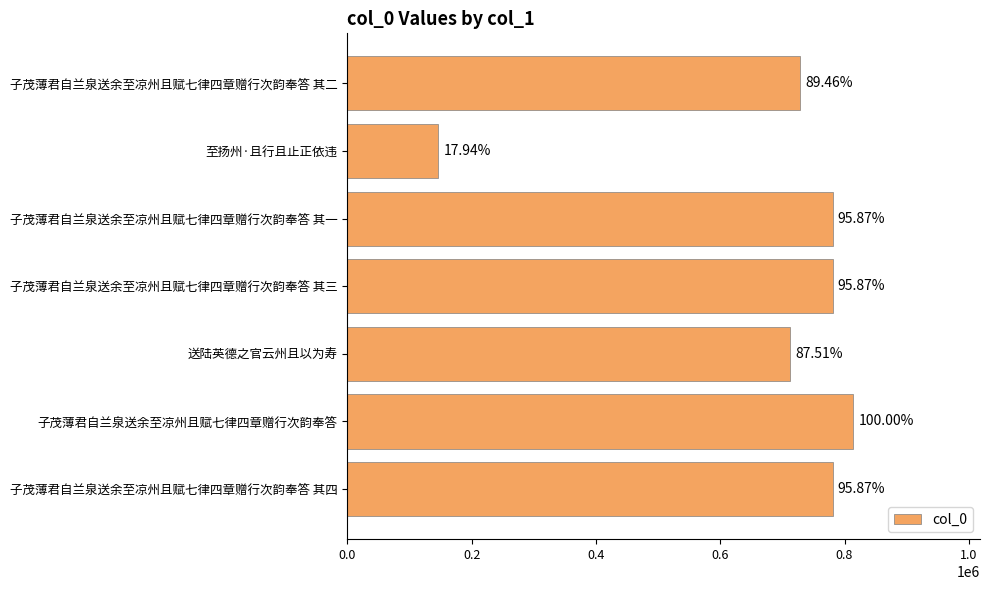

What is the maximum value shown in the chart?

814466